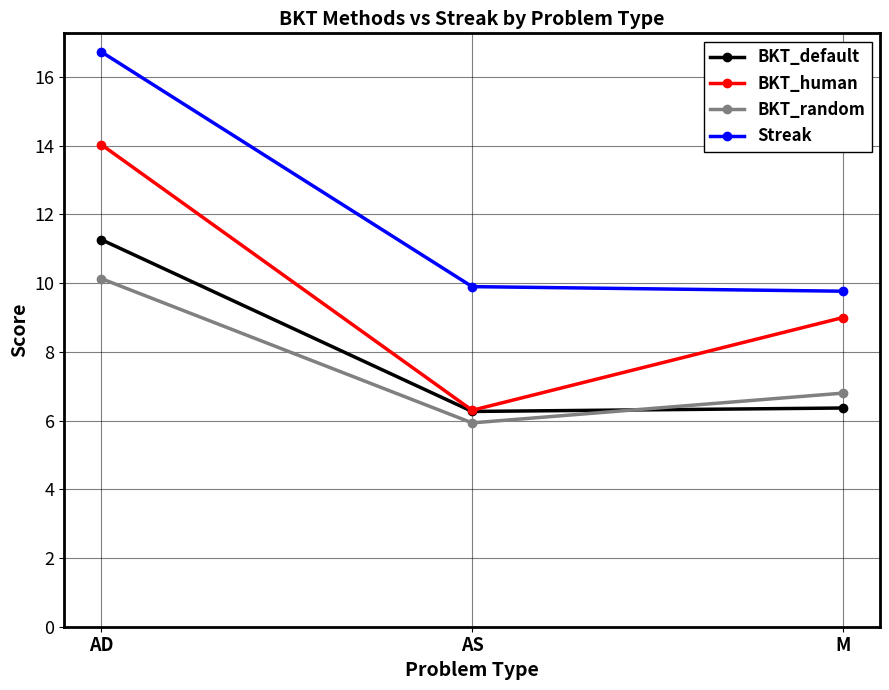

What is the label of the 3rd point from the right?

AD